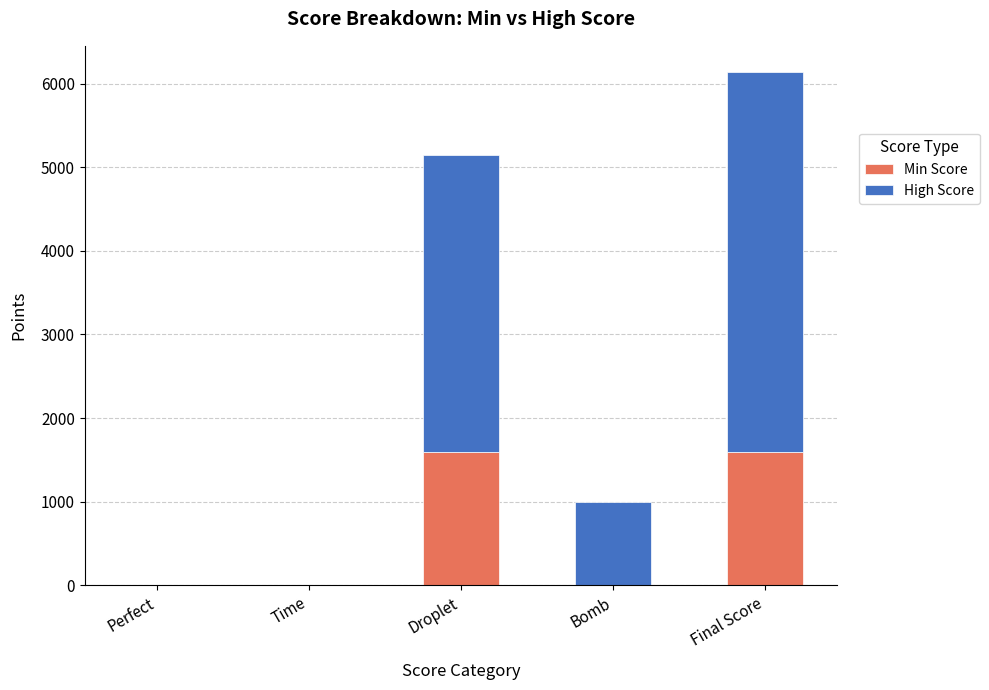

What is the sum of the Min Score values at Perfect and Final Score?

1600